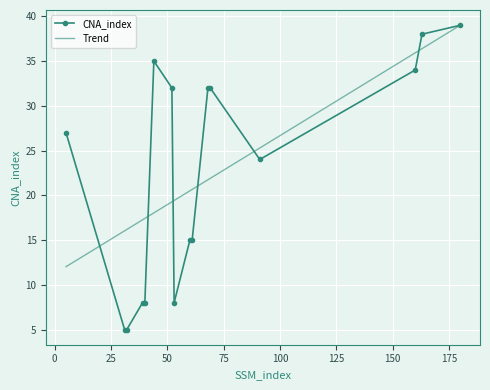

What is the maximum value shown in the chart?

39